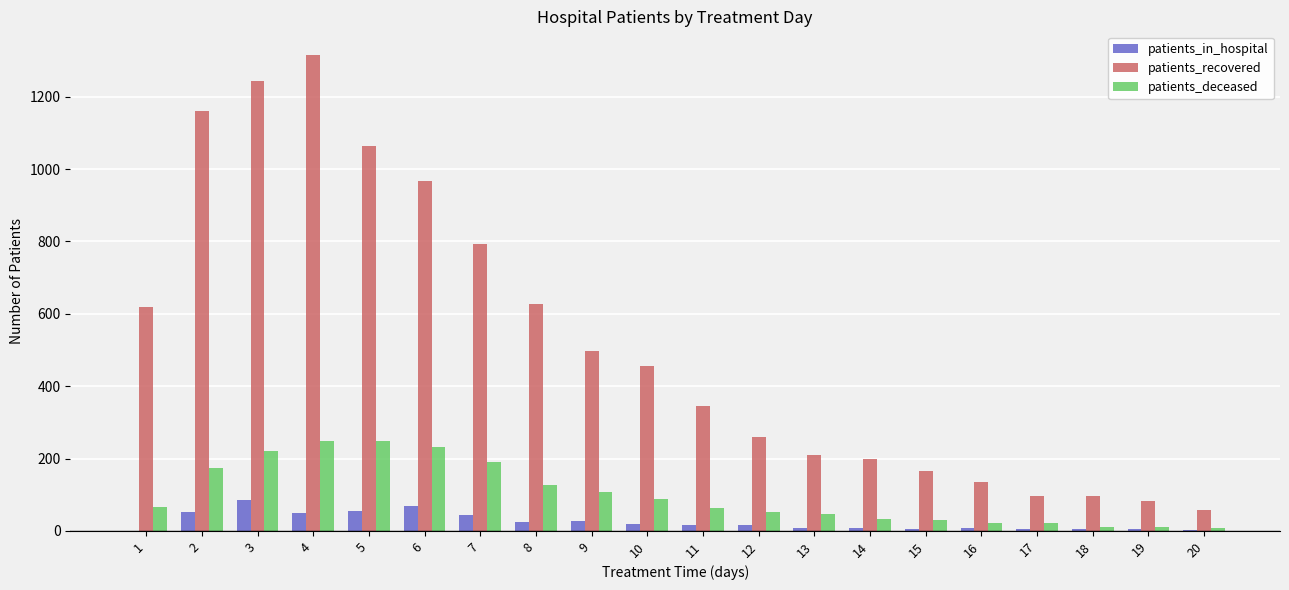

How many categories are shown in the chart?

20